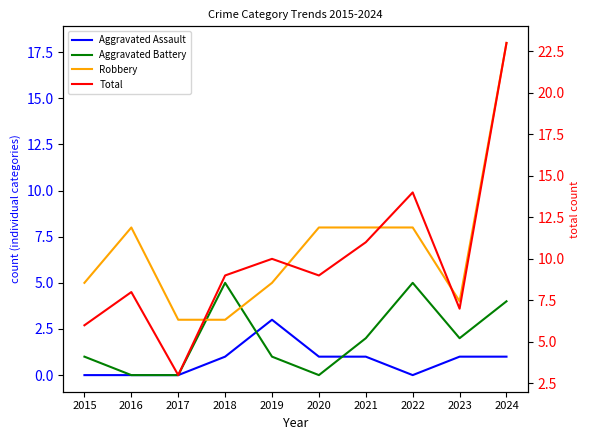

What is the sum of all Total values?

100